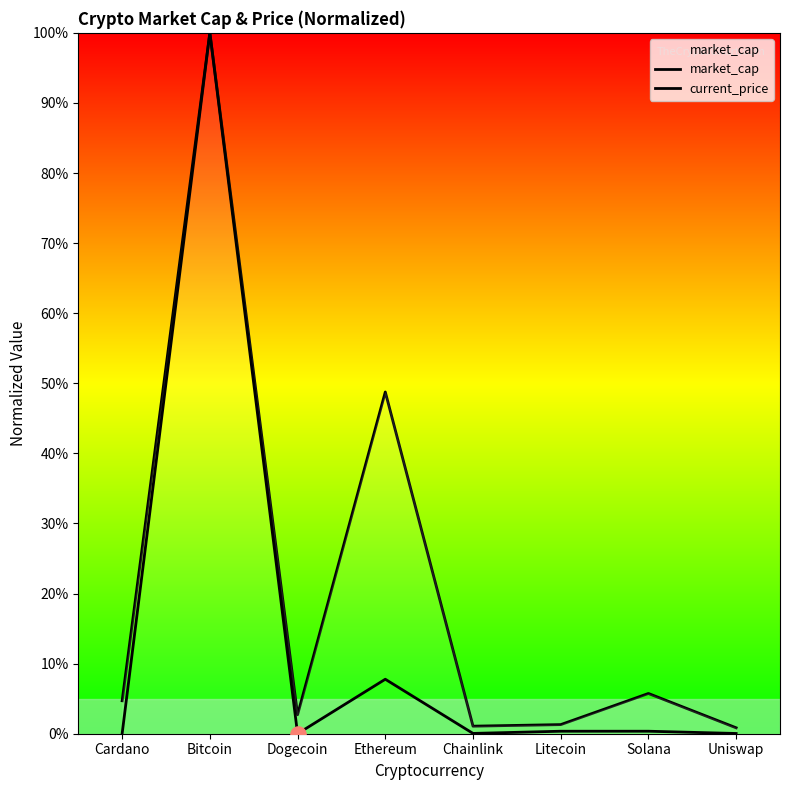

At which category is the sum across all series the highest?

Bitcoin